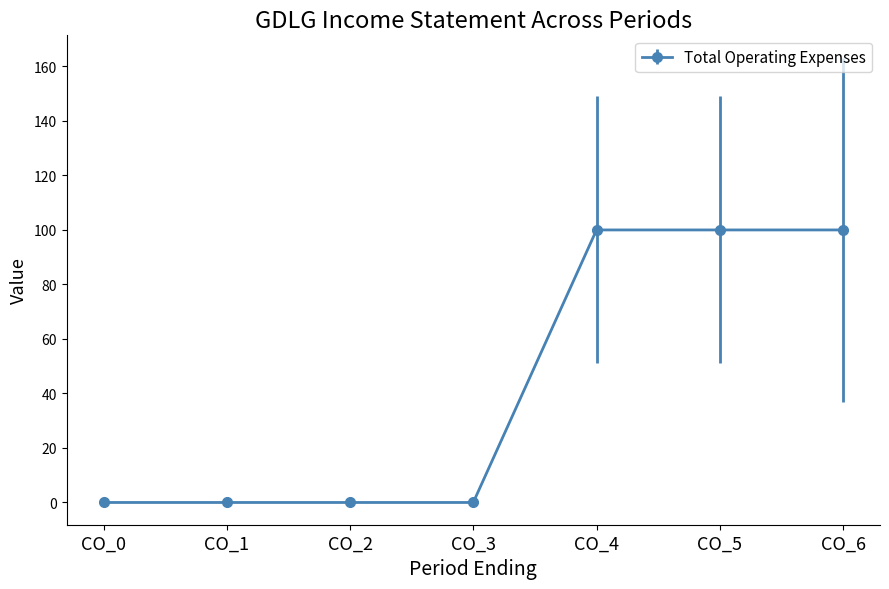

Reading right to left, list all the values displayed in this chart.

CO_6=100	CO_5=100	CO_4=100	CO_3=0	CO_2=0	CO_1=0	CO_0=0